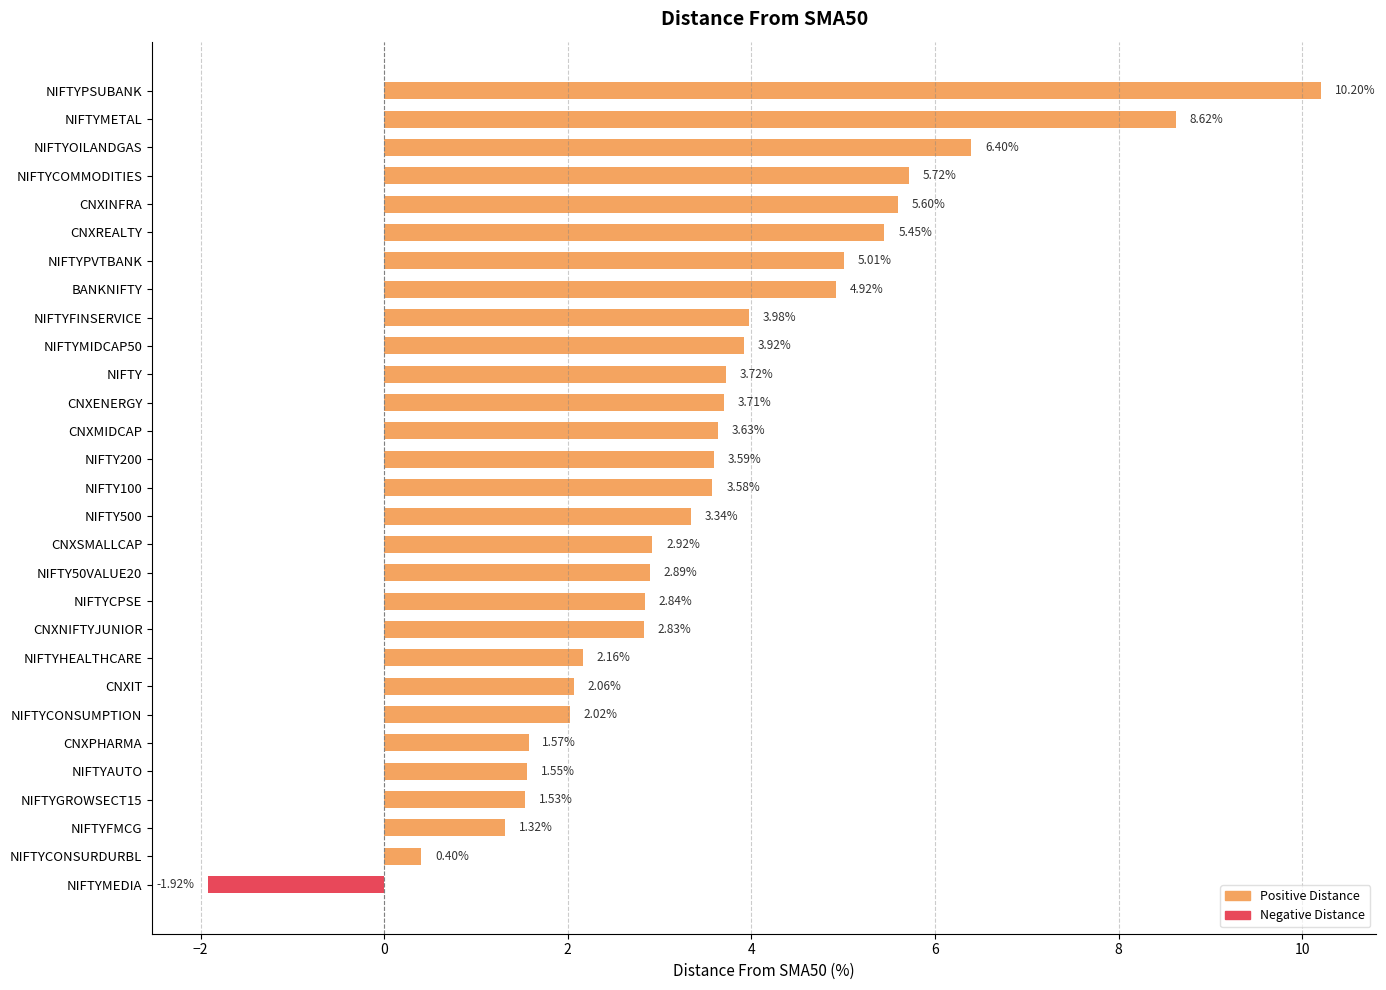

How many groups of bars are there?

29